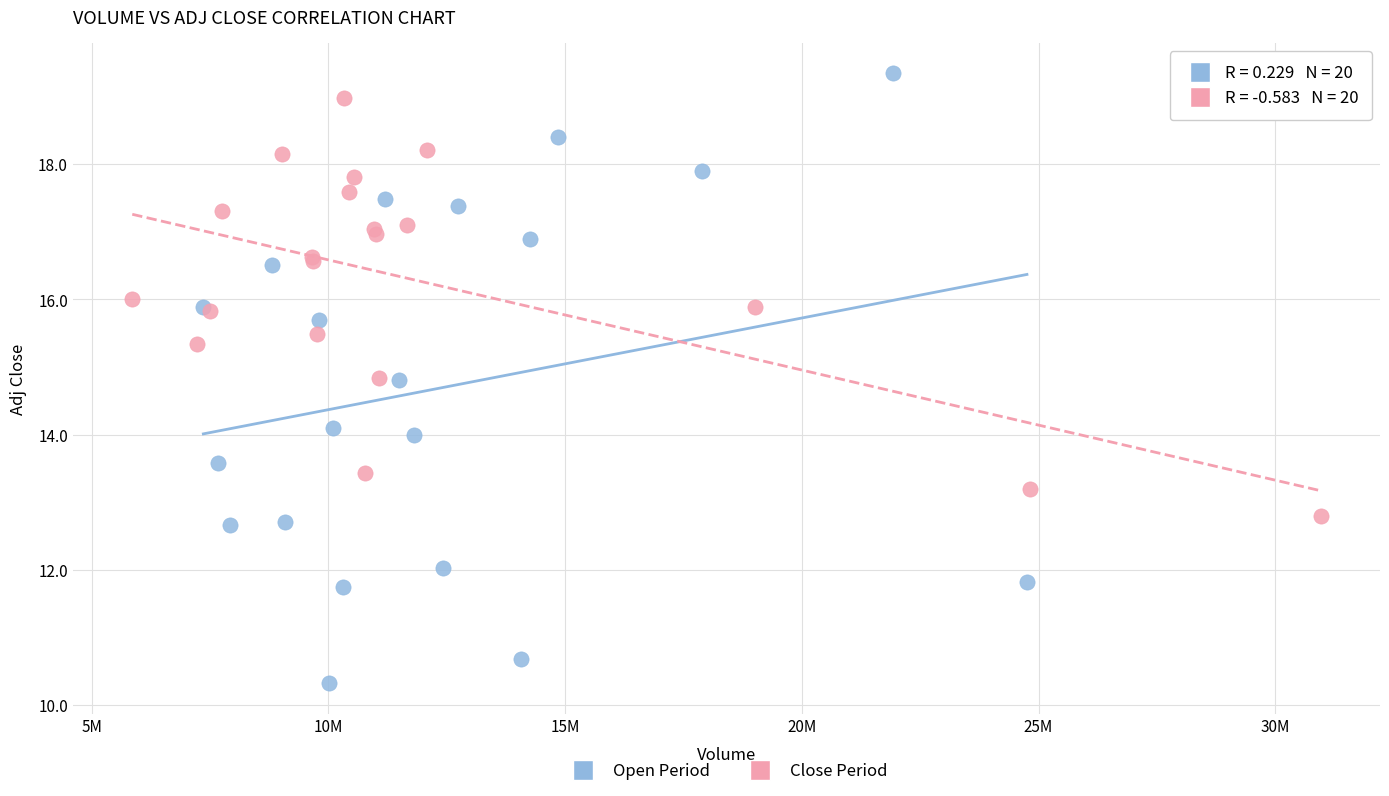

Which series reaches the maximum Y coordinate?

Open Period